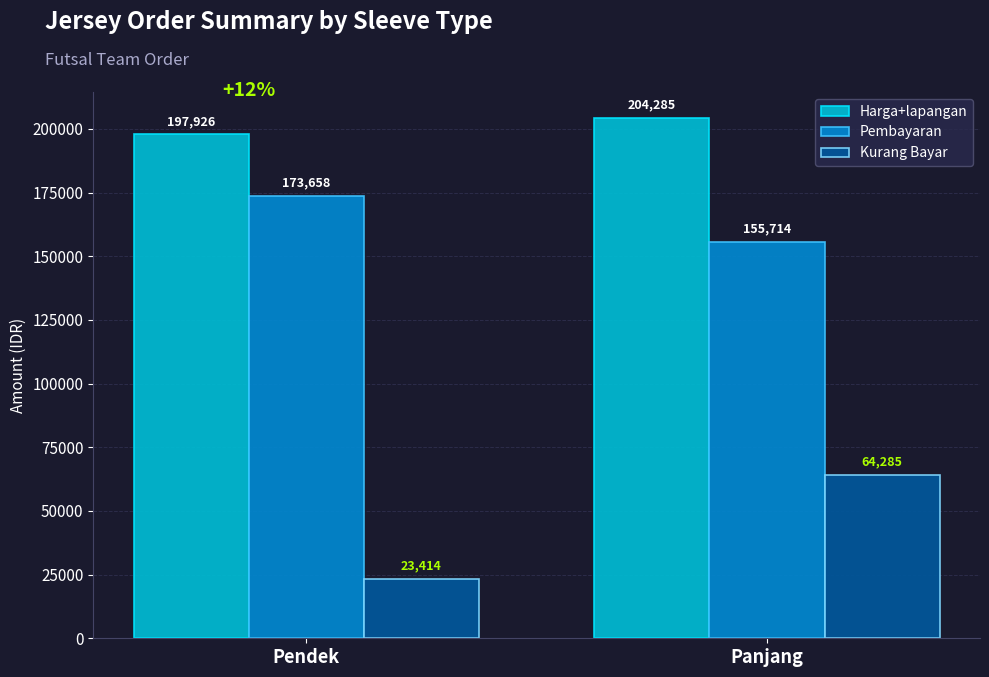

Where is Harga+lapangan nearest to the value 201105?

Pendek